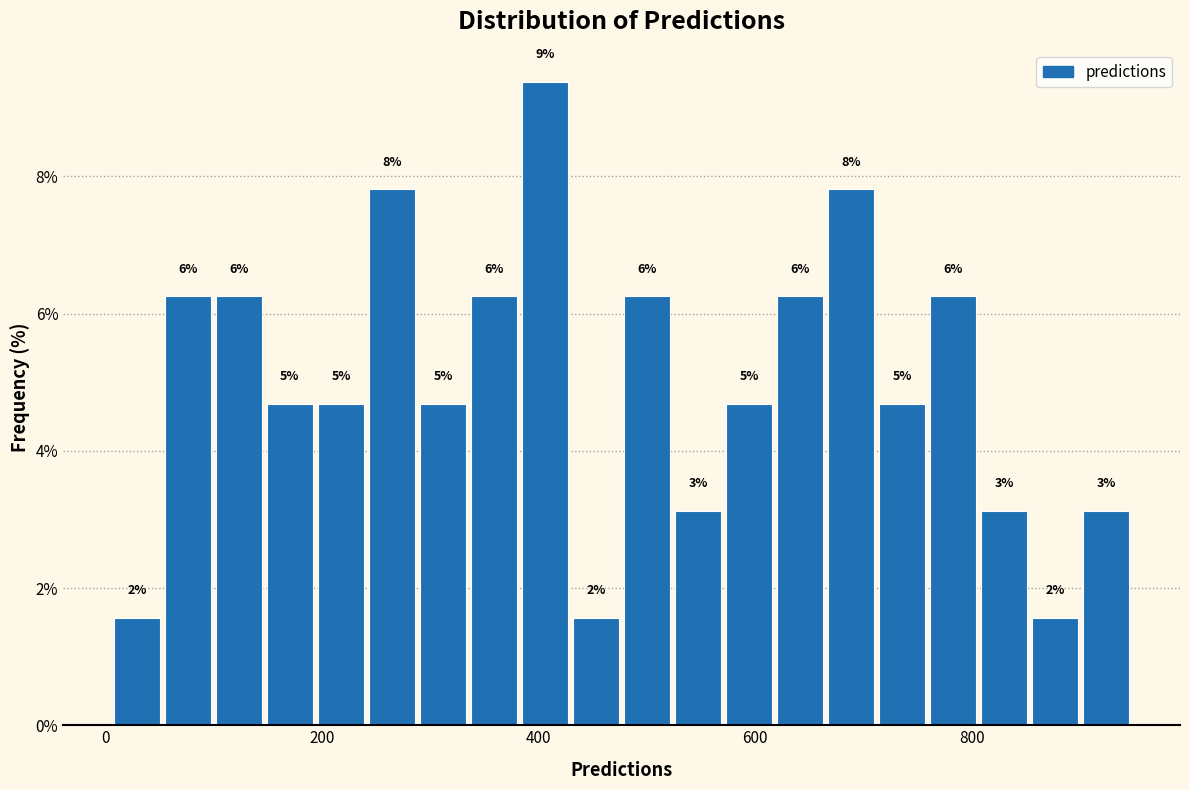

Read against the x-axis, roughly where is the centre of the tallest bar?

400